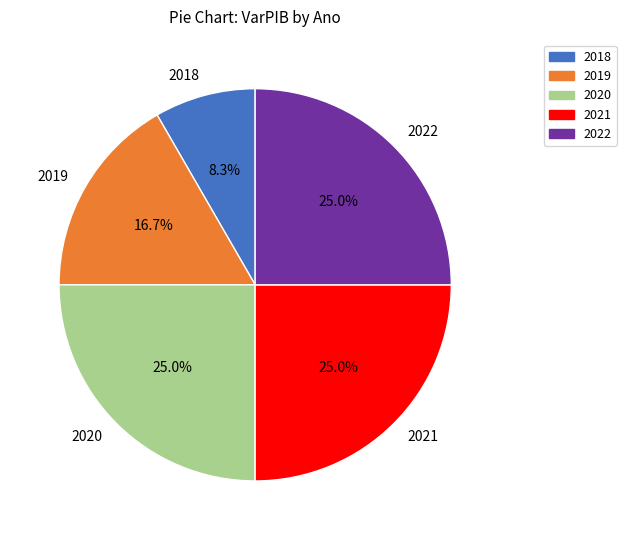

To the nearest percent, what portion does 2022 represent?

25%